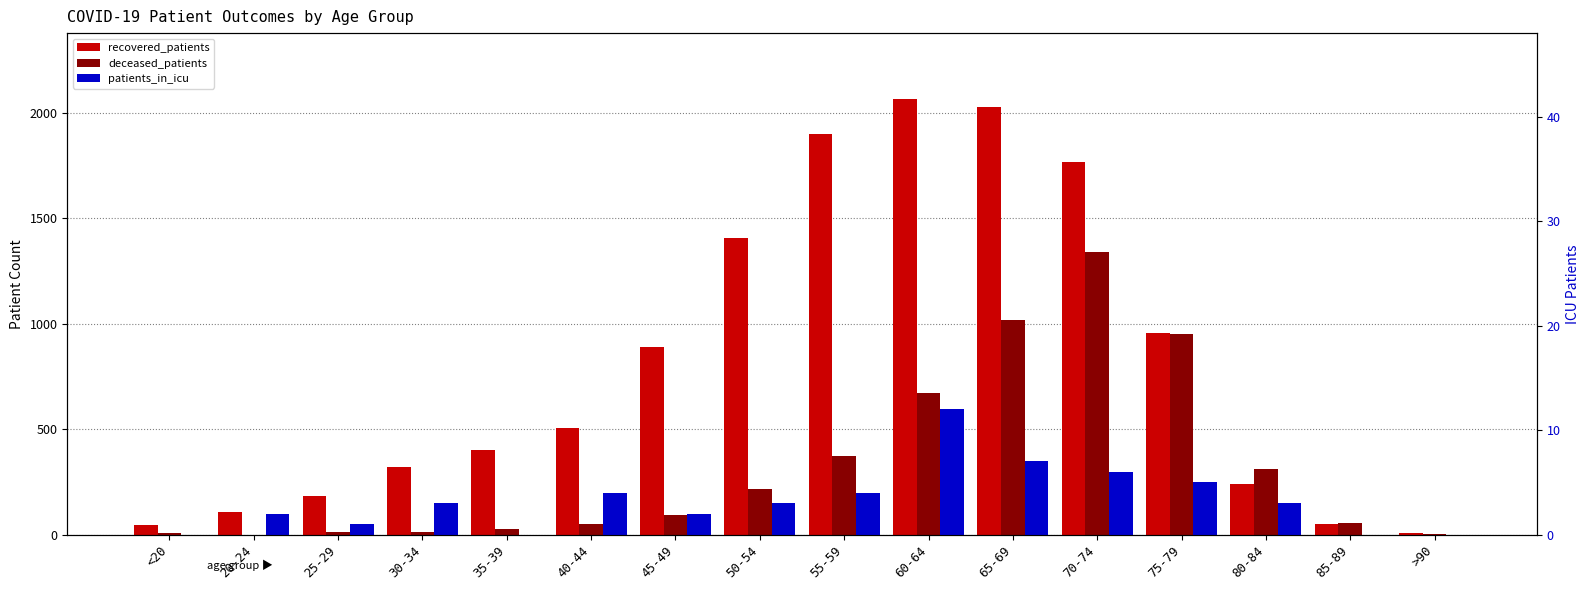

Reading right to left, list all the values displayed in this chart.

recovered_patients: >90=8	85-89=48	80-84=239	75-79=956	70-74=1766	65-69=2028	60-64=2069	55-59=1900	50-54=1405	45-49=890	40-44=506	35-39=399	30-34=320	25-29=184	20-24=109	<20=47
deceased_patients: >90=5	85-89=54	80-84=310	75-79=951	70-74=1339	65-69=1018	60-64=674	55-59=374	50-54=215	45-49=92	40-44=49	35-39=26	30-34=13	25-29=12	20-24=0	<20=7
patients_in_icu: >90=0	85-89=0	80-84=3	75-79=5	70-74=6	65-69=7	60-64=12	55-59=4	50-54=3	45-49=2	40-44=4	35-39=0	30-34=3	25-29=1	20-24=2	<20=0